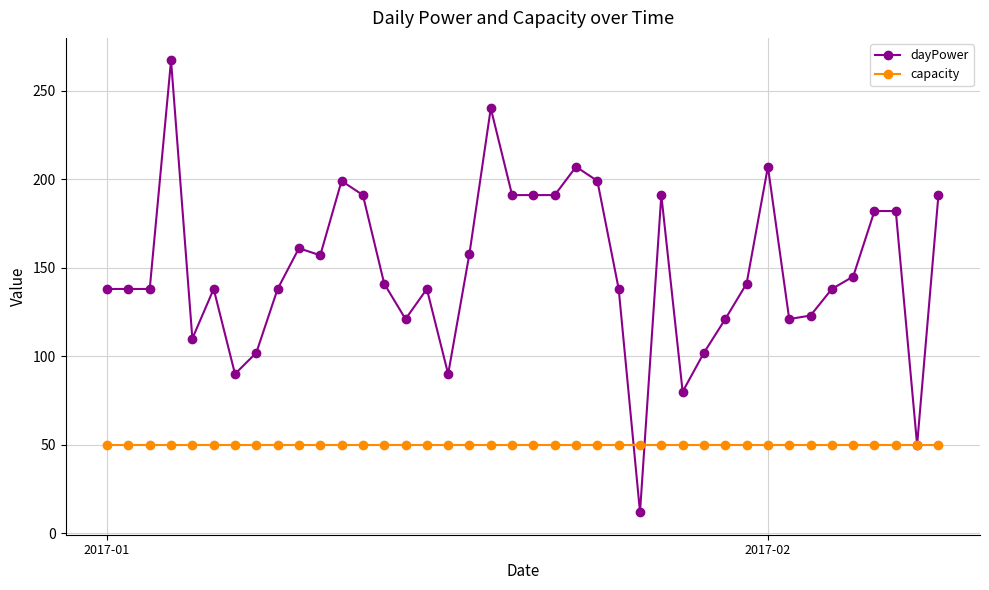

Which series has the largest range (max minus min)?

dayPower